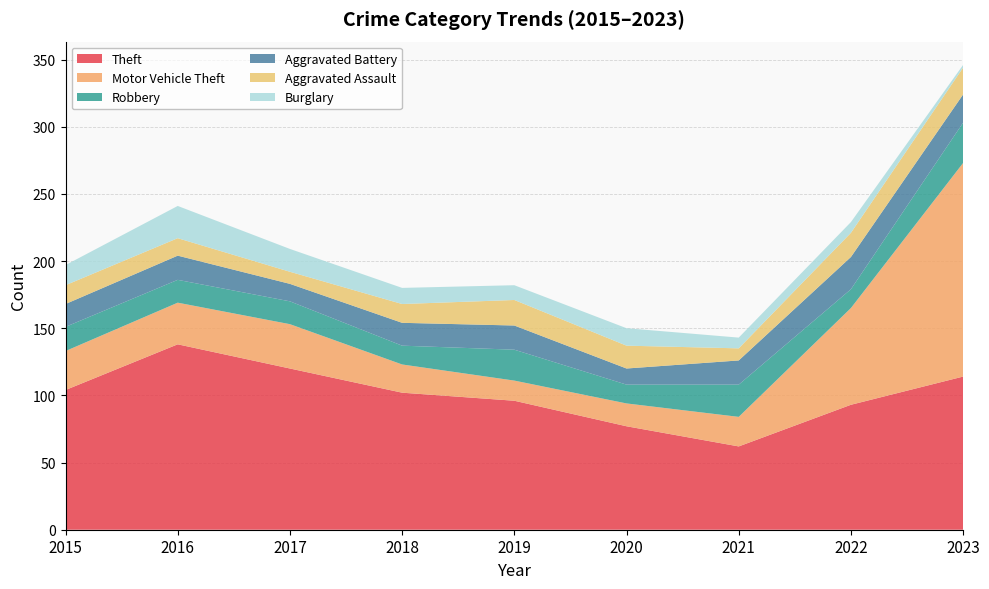

Reading left to right, extract all data points from this chart.

Theft: 104	138	120	102	96	77	62	93	114
Motor Vehicle Theft: 29	31	33	21	15	17	22	72	159
Robbery: 18	17	17	14	23	14	24	14	30
Aggravated Battery: 17	18	13	17	18	12	18	24	21
Aggravated Assault: 14	13	9	14	19	17	9	18	20
Burglary: 15	24	17	12	11	13	8	8	2